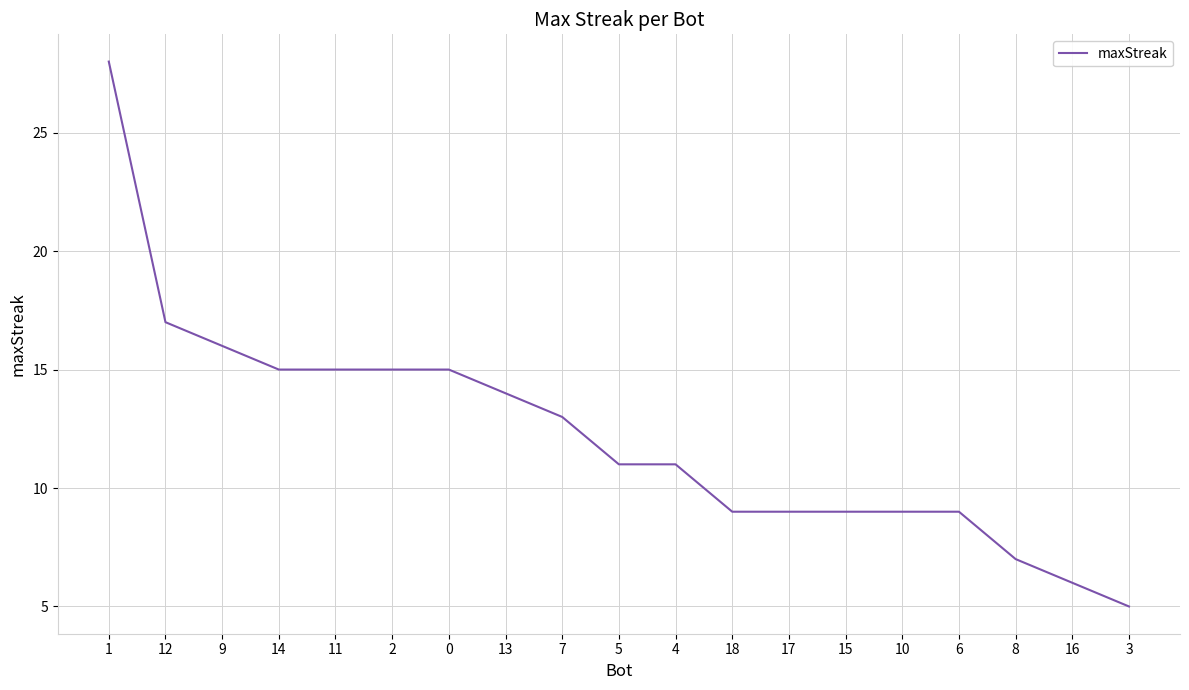

Reading right to left, extract all data points from this chart.

5	6	7	9	9	9	9	9	11	11	13	14	15	15	15	15	16	17	28